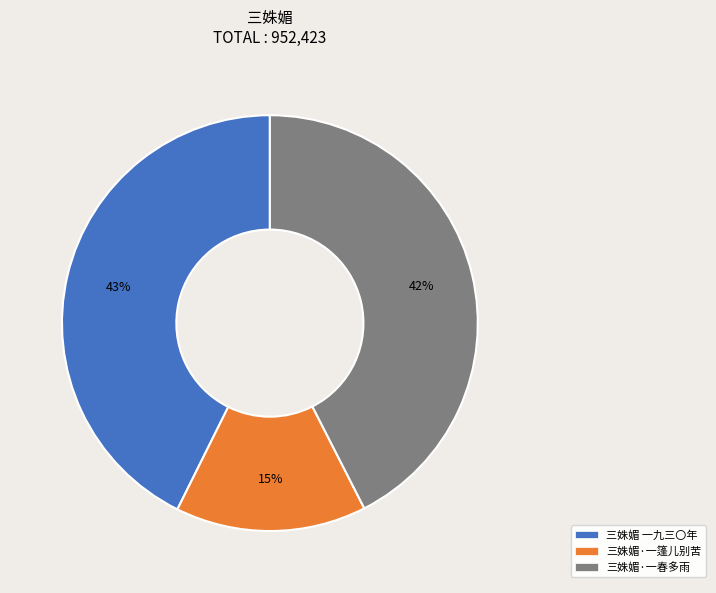

True or false: 三姝媚·一篷儿别苦 accounts for 15% of the total.

True